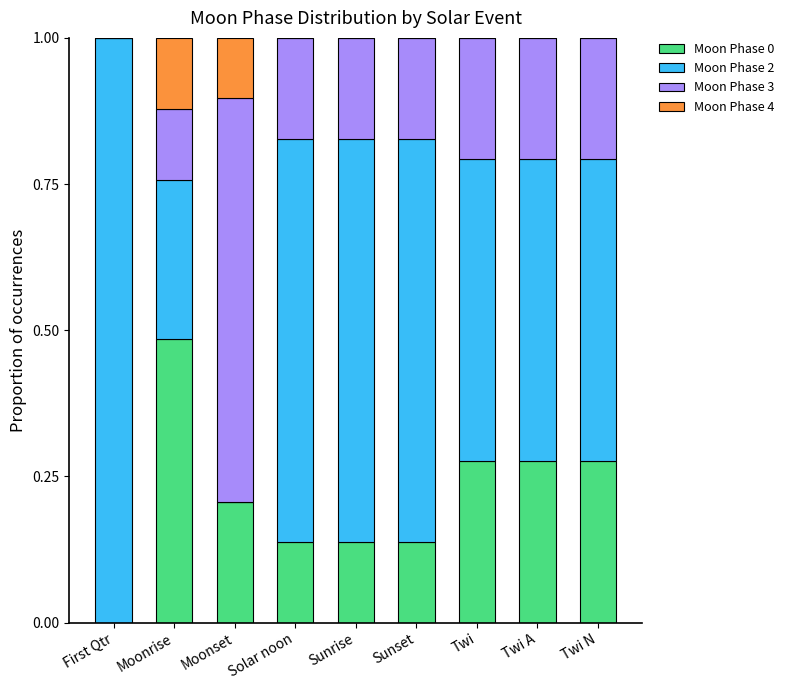

What is the total value across all series at Twi A?

1.0